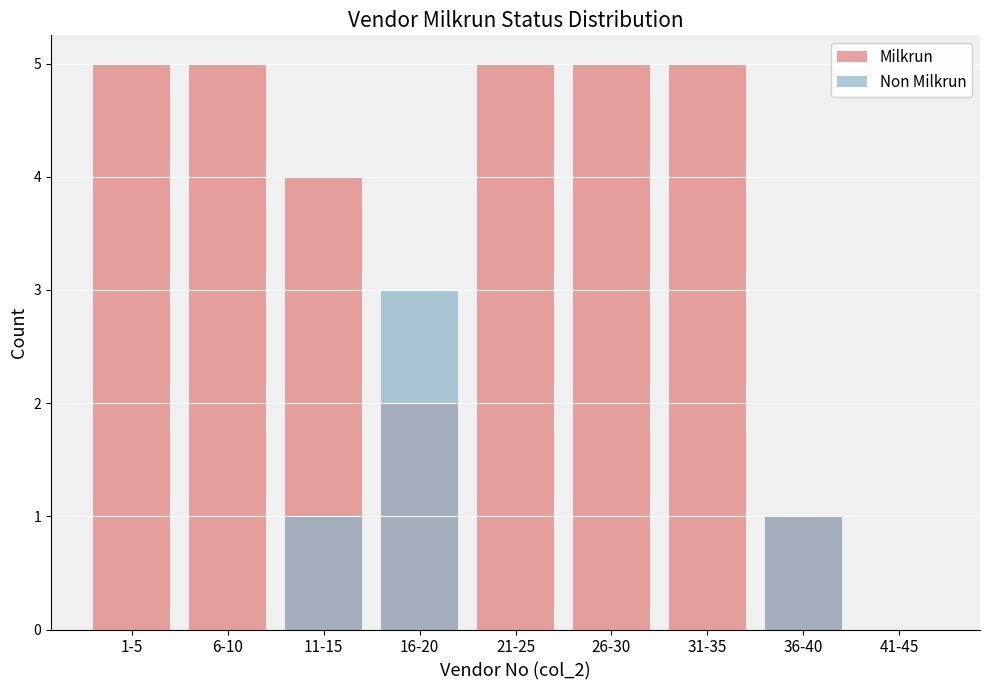

How many Milkrun values are between 2 and 5?

7